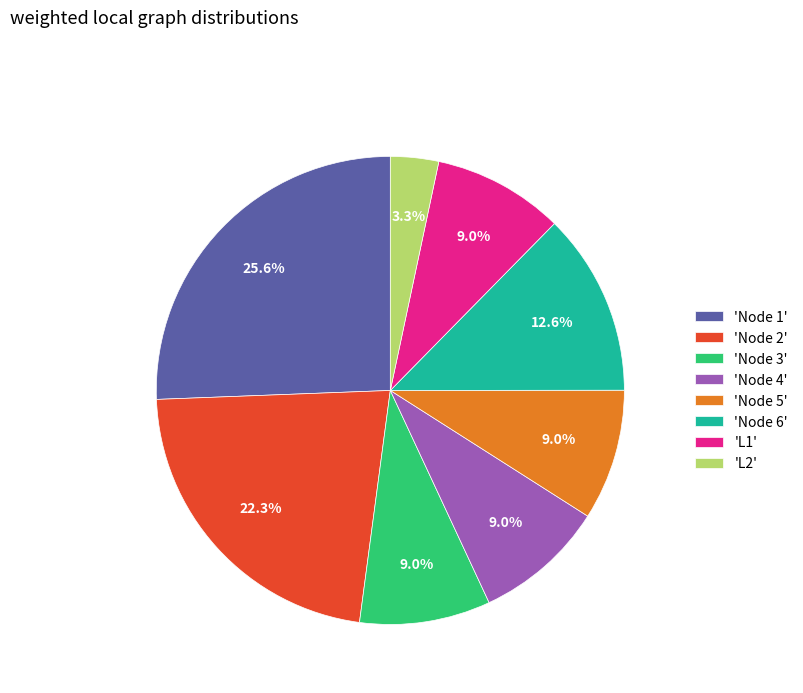

Which has a higher value, 'L2' or 'Node 5'?

'Node 5'